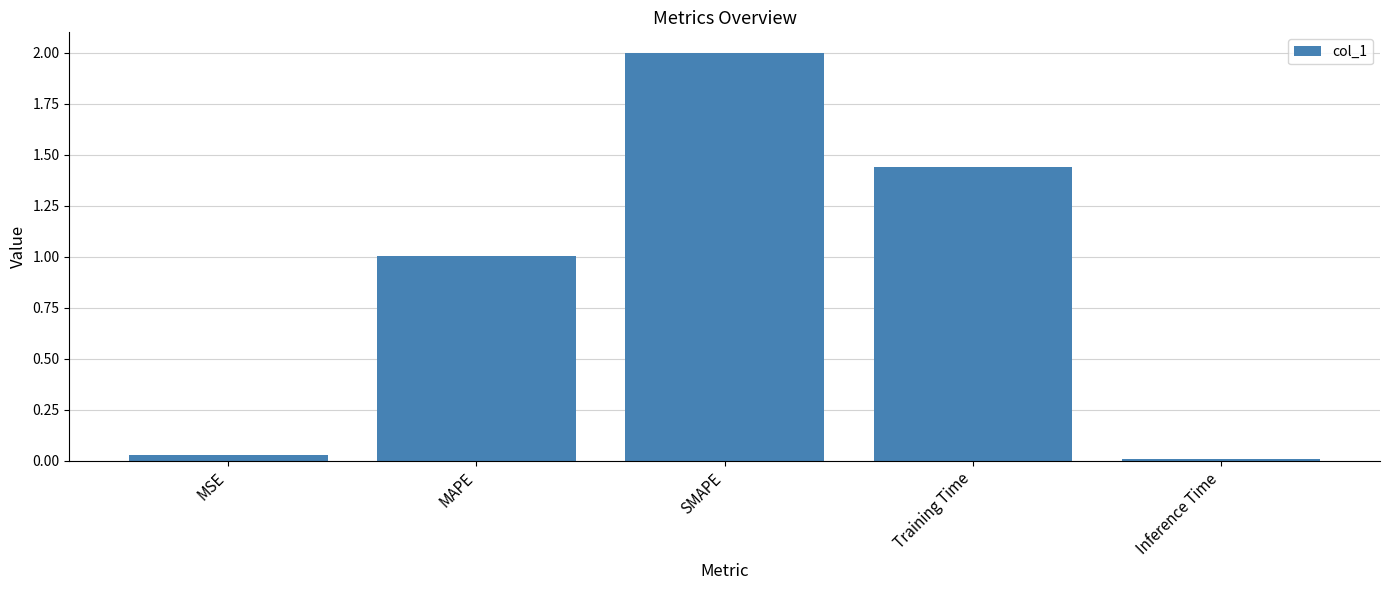

List the labels in order of value, smallest first.

Inference Time, MSE, MAPE, Training Time, SMAPE